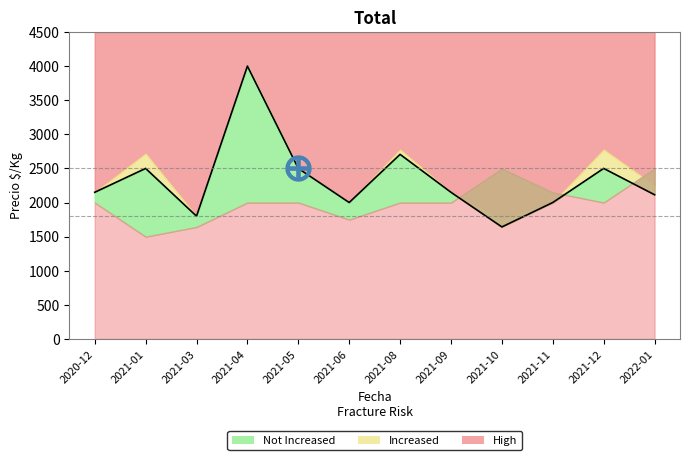

At which category is the sum across all series the highest?

2021-04